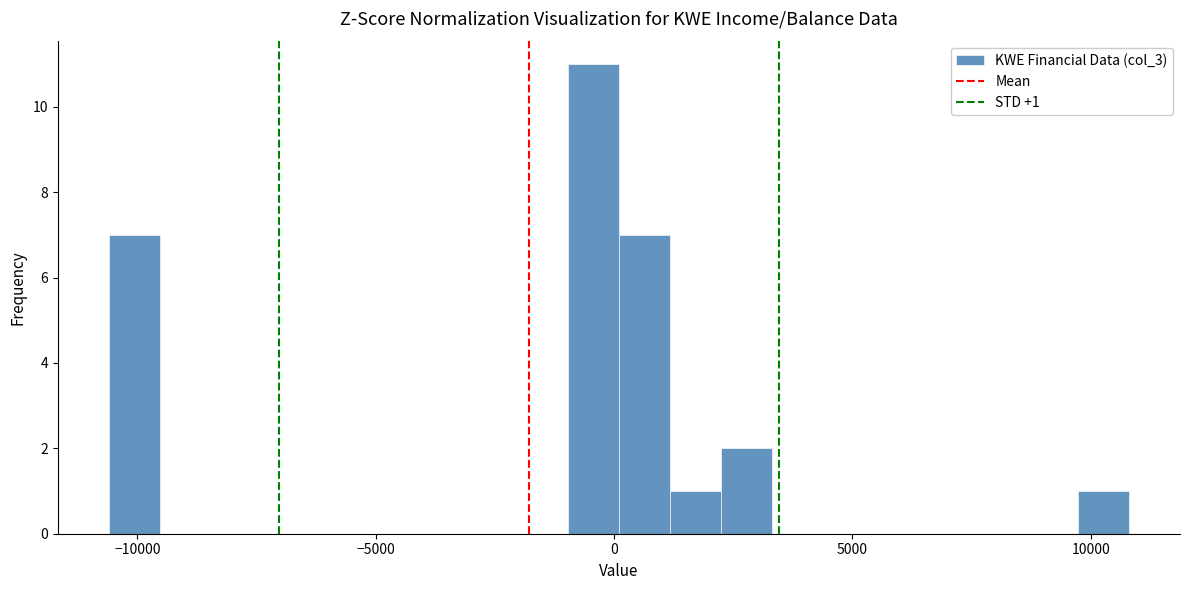

Around what value on the x-axis is the tallest bar? Give the approximate position of its centre, as read against the axis.

-500